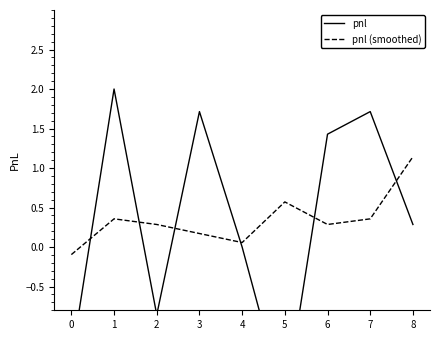

Reading left to right, list all the values displayed in this chart.

pnl: -1.4	2.0	-0.9	1.7	0.0	-2.0	1.4	1.7	0.3
pnl (smoothed): -0.1	0.4	0.3	0.2	0.1	0.6	0.3	0.4	1.1